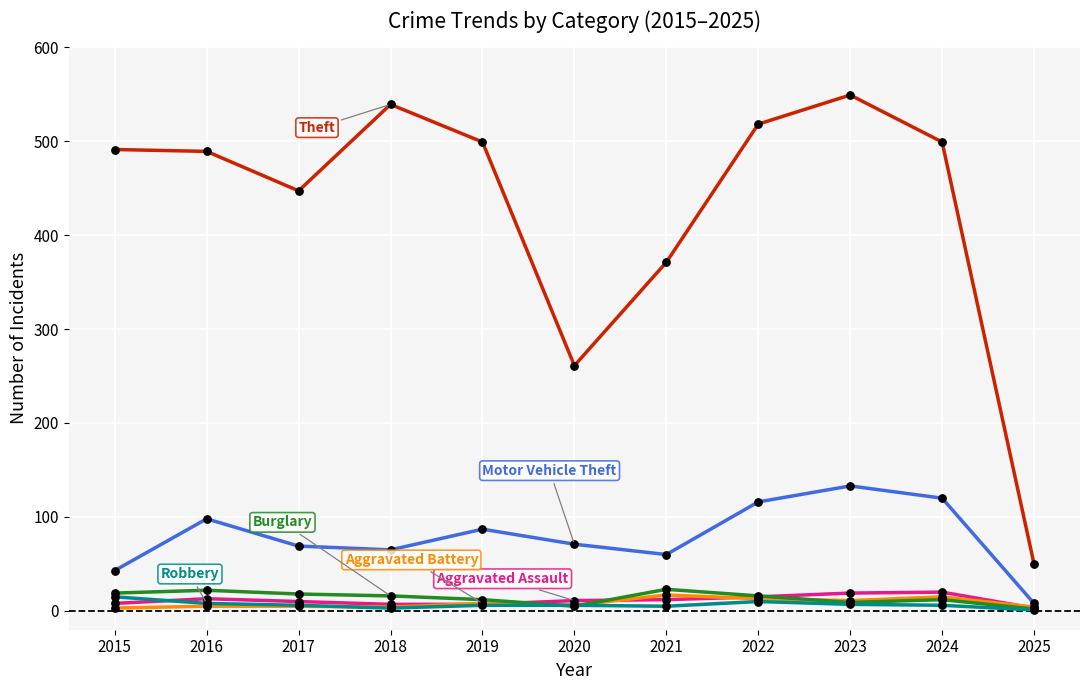

What is the maximum value shown in the chart?

549